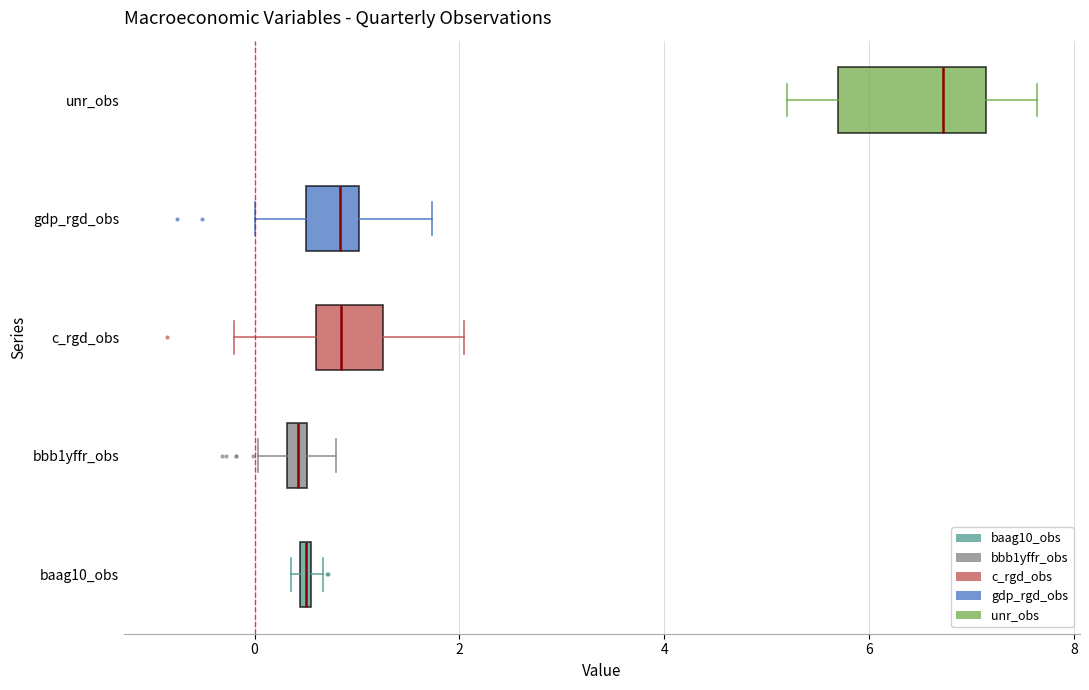

Where is the right edge of the box for baag10_obs on the x-axis? The values are not printed on the chart, so give them approximately, as read against the axis.

0.6